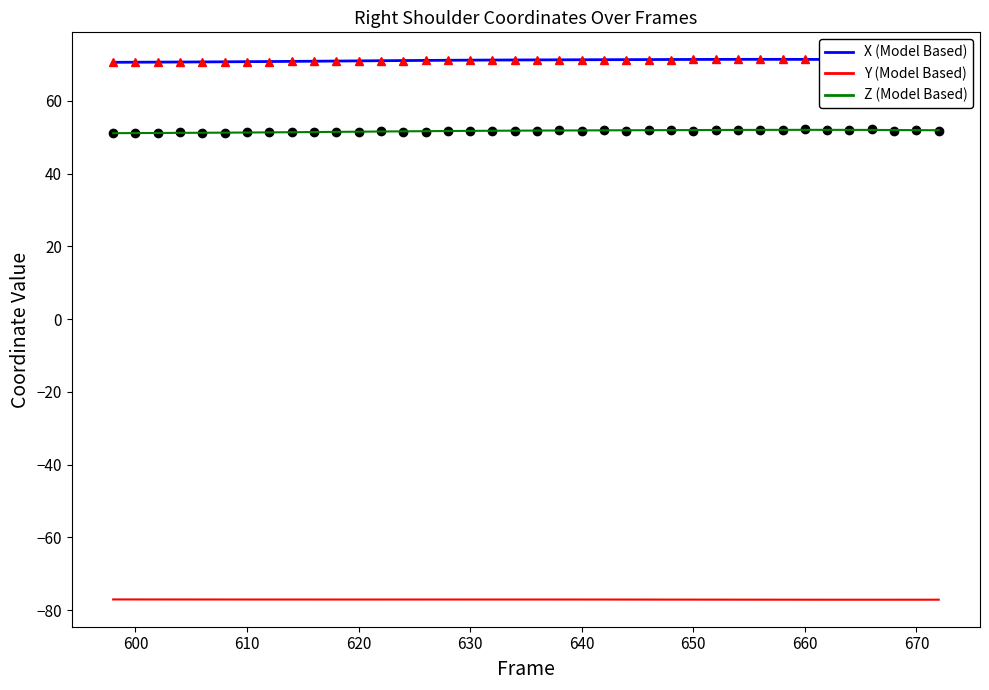

How many lines are shown in the chart?

3